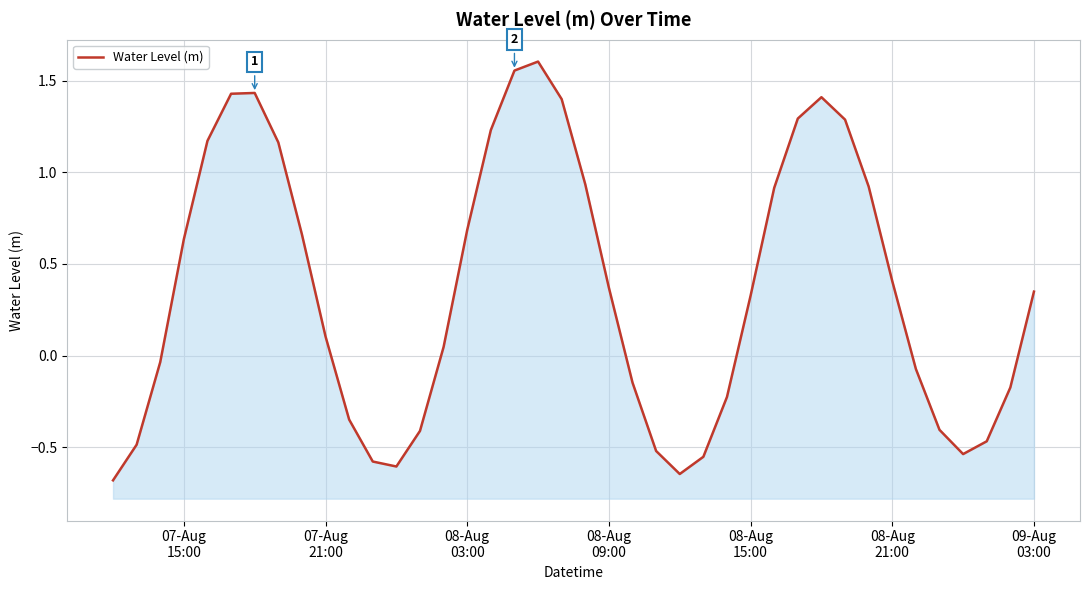

How many lines are shown in the chart?

1